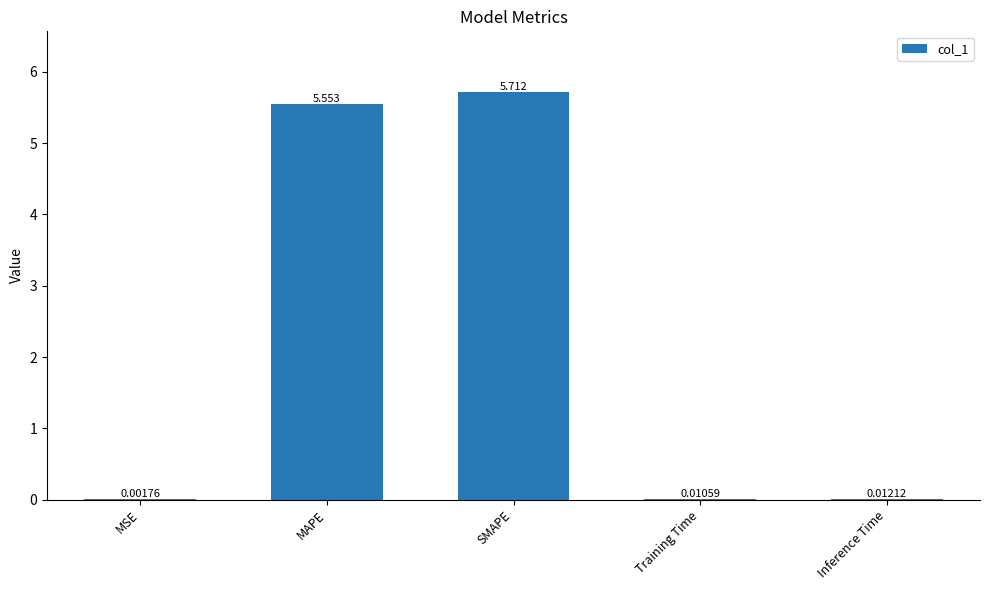

Which has a higher value, Training Time or Inference Time?

Inference Time